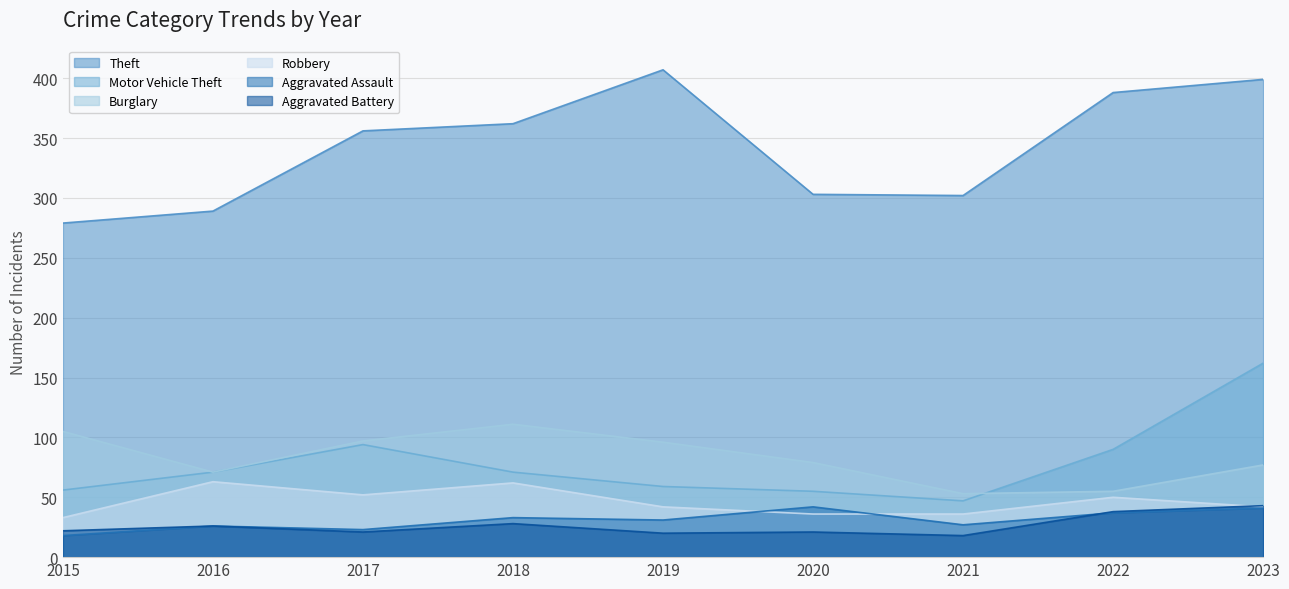

What is the lowest value of the Theft series?

279